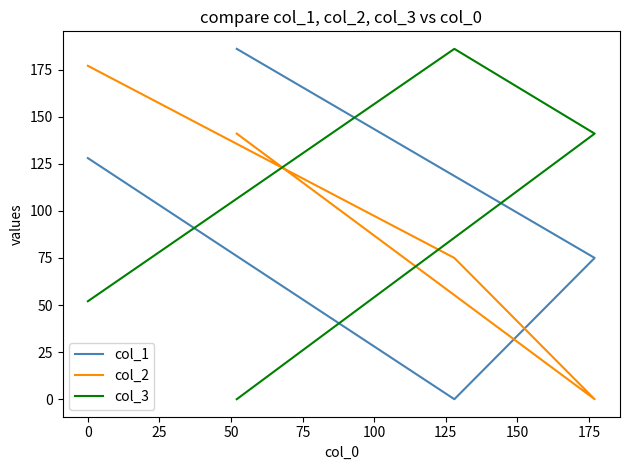

Is the value of col_3 at 50 greater than the value of col_1 at 0?

No